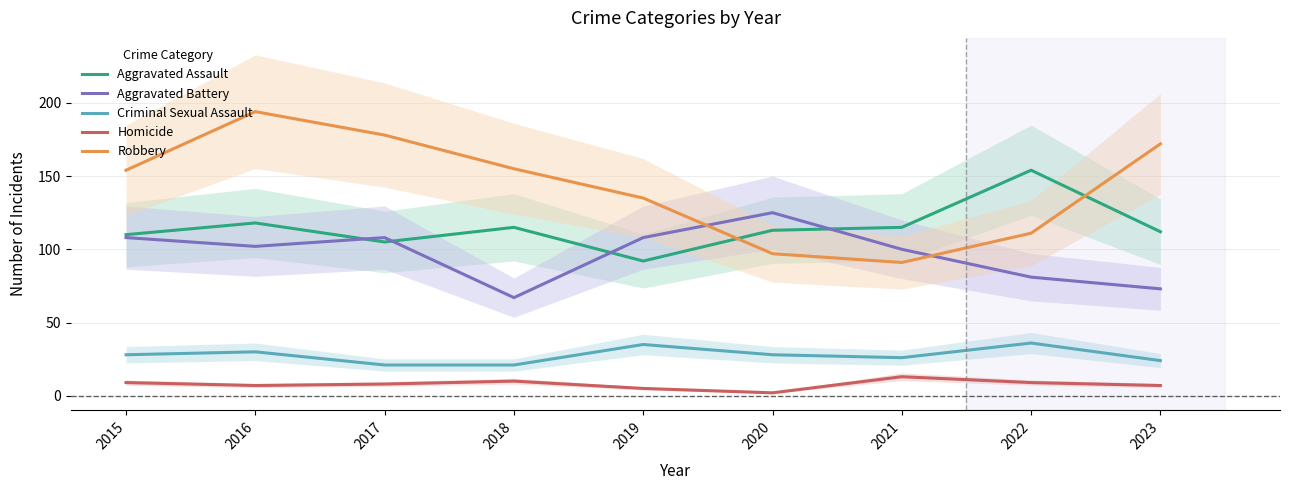

What value does the Criminal Sexual Assault series have at 2019?

35